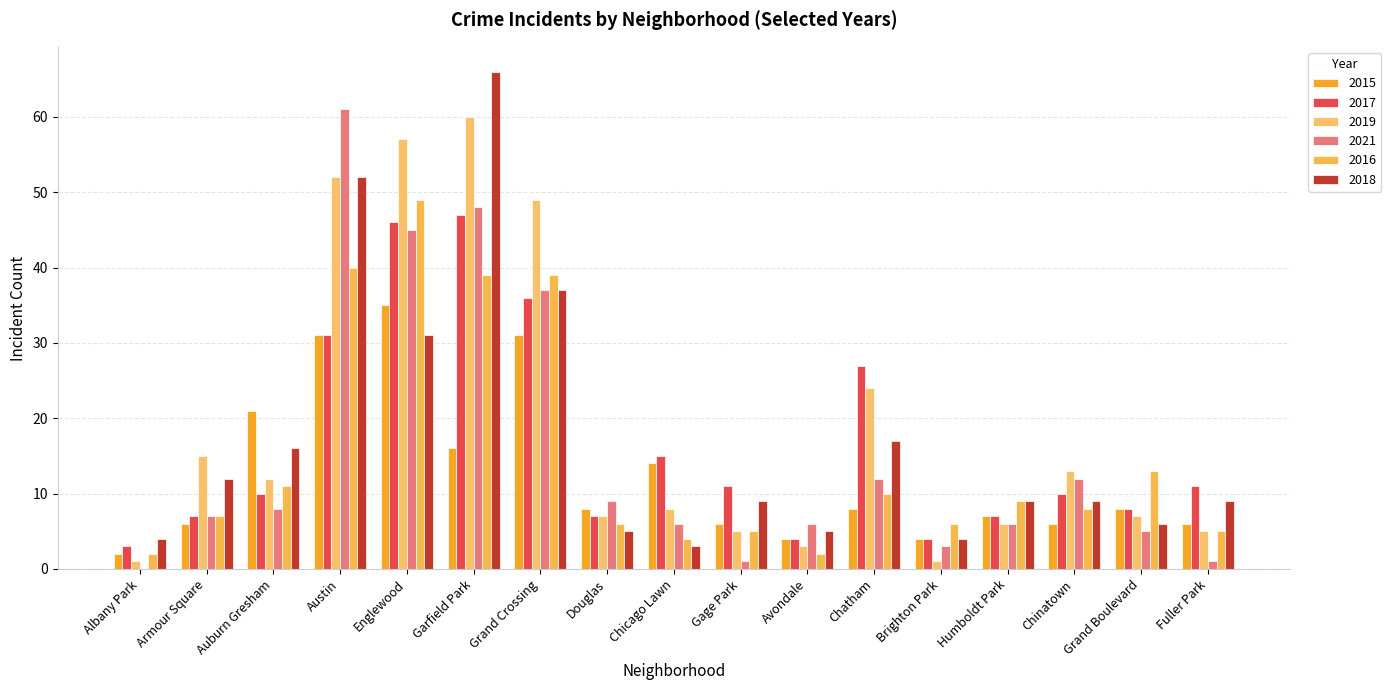

What are all the series names shown in the legend?

2015, 2017, 2019, 2021, 2016, 2018